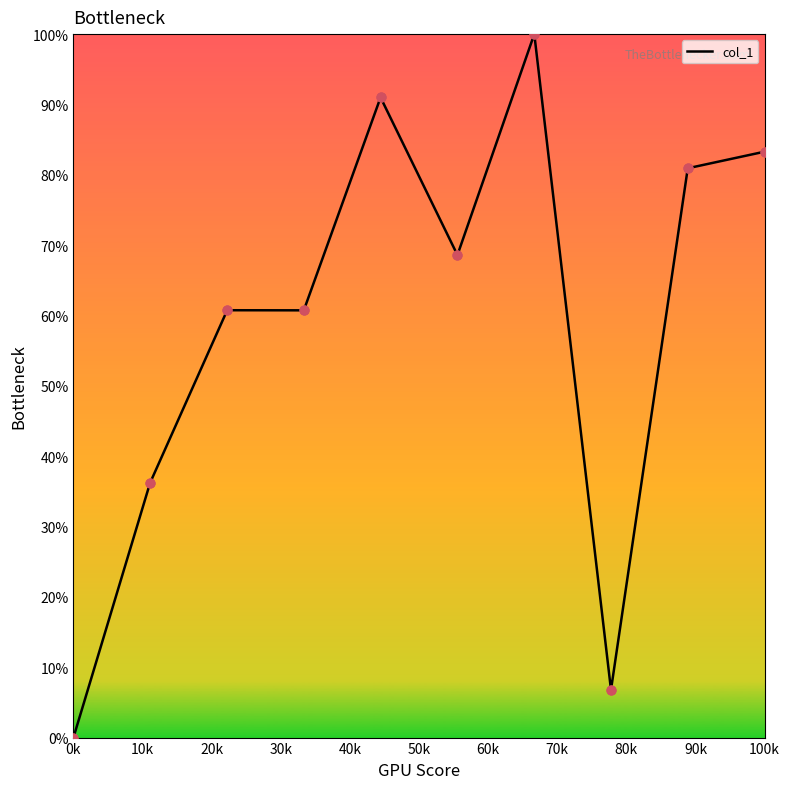

What is the maximum value shown in the chart?

100.0